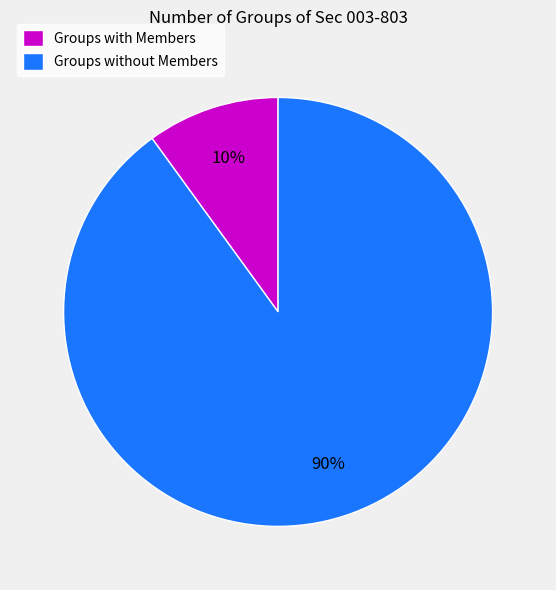

To the nearest percent, what percentage of the pie is Groups without Members?

90%